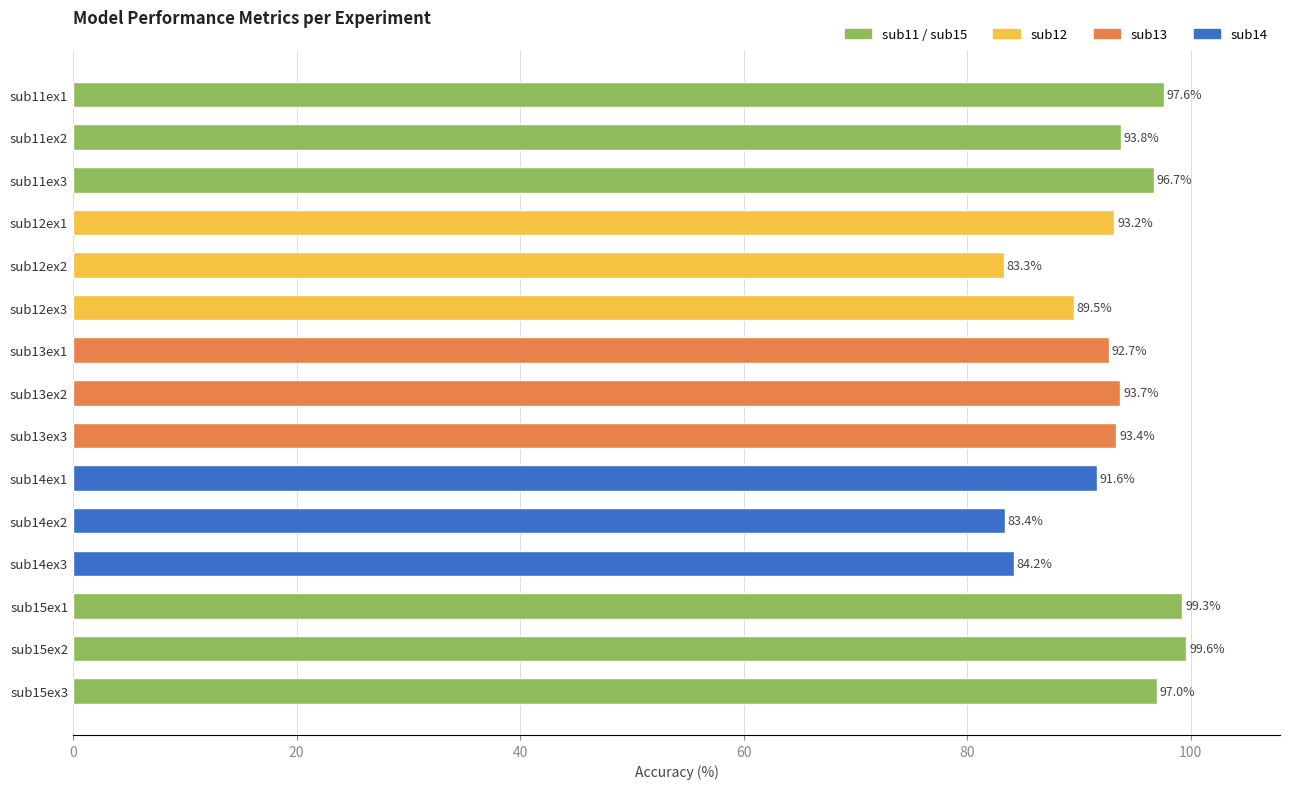

How many series are shown in this chart?

1